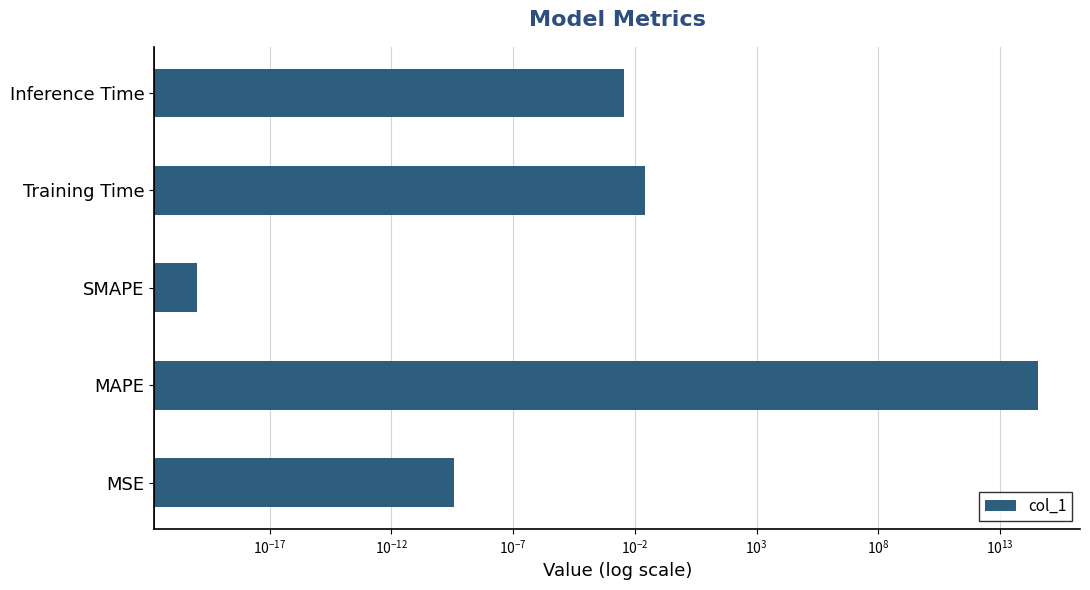

What is the difference between the maximum and minimum values?

359818046221905.2